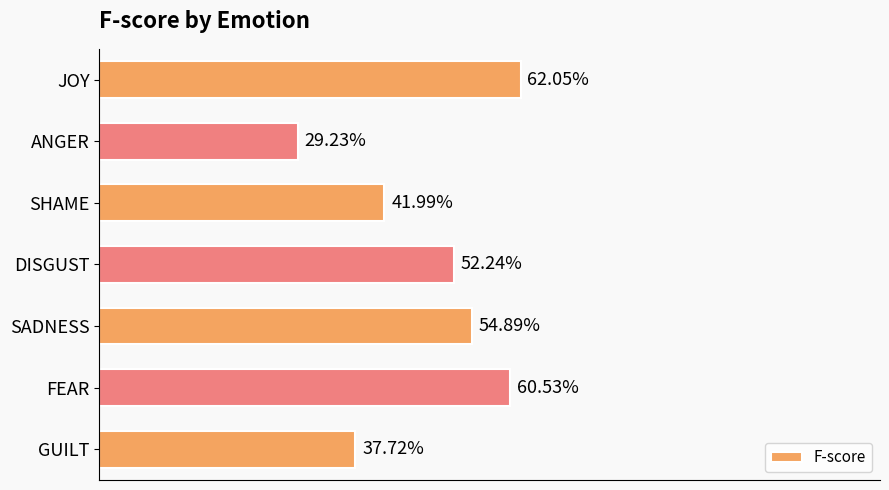

What is the difference between the maximum and minimum values?

0.3